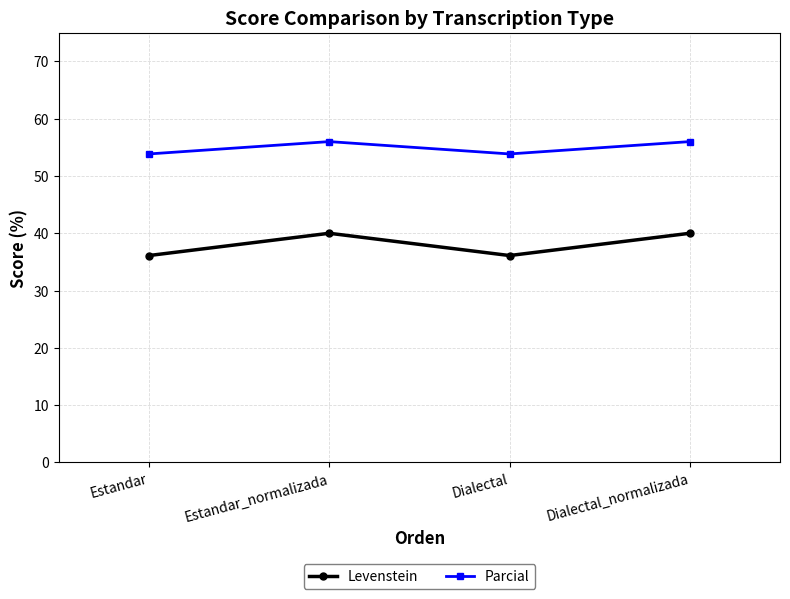

What is the difference between the second highest and second lowest values in the Levenstein series?

3.9